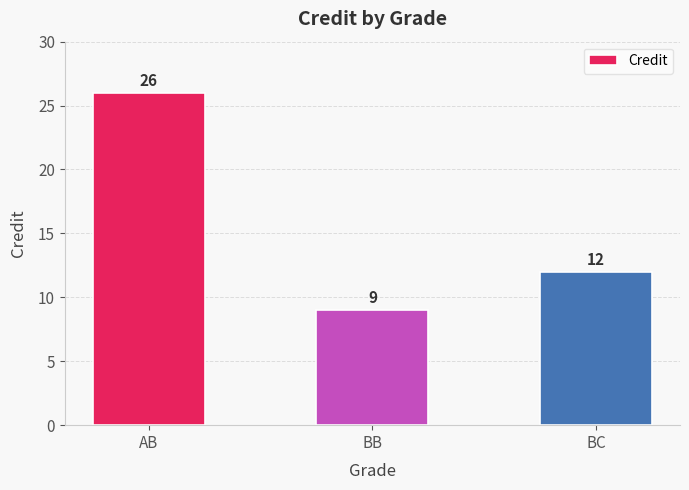

Rank the categories by value from highest to lowest.

AB, BC, BB